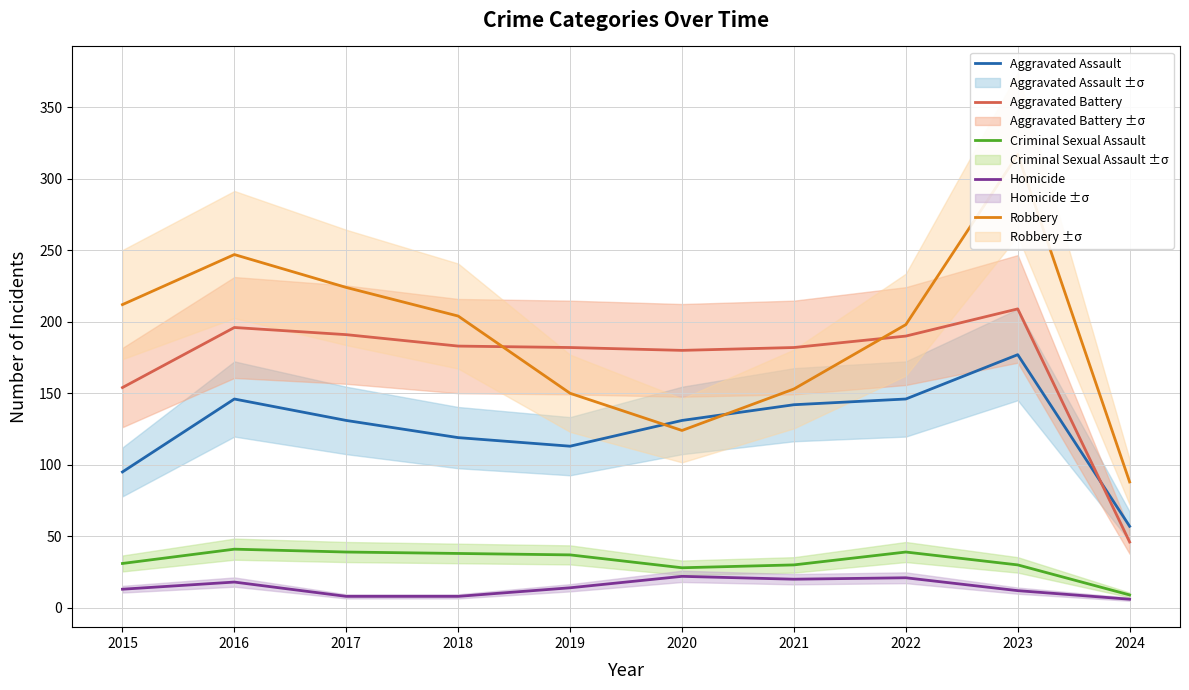

In Criminal Sexual Assault, how many points are higher than both neighbors (excluding endpoints)?

2